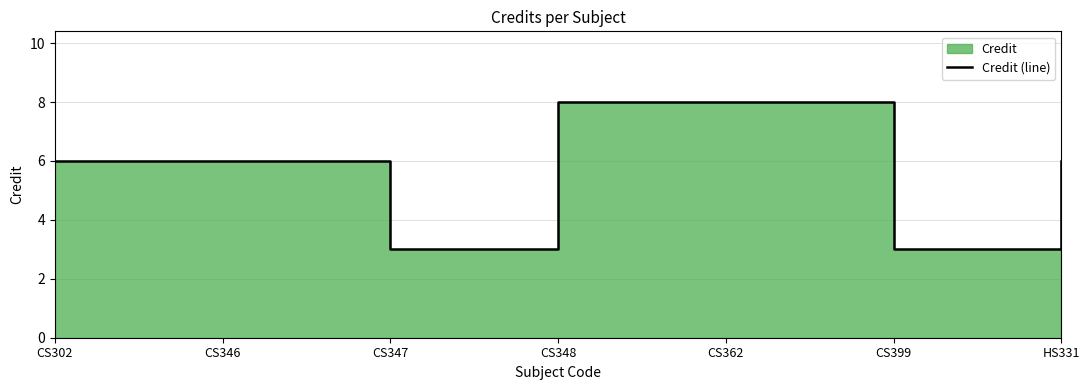

Where does the data first go above 6?

CS348